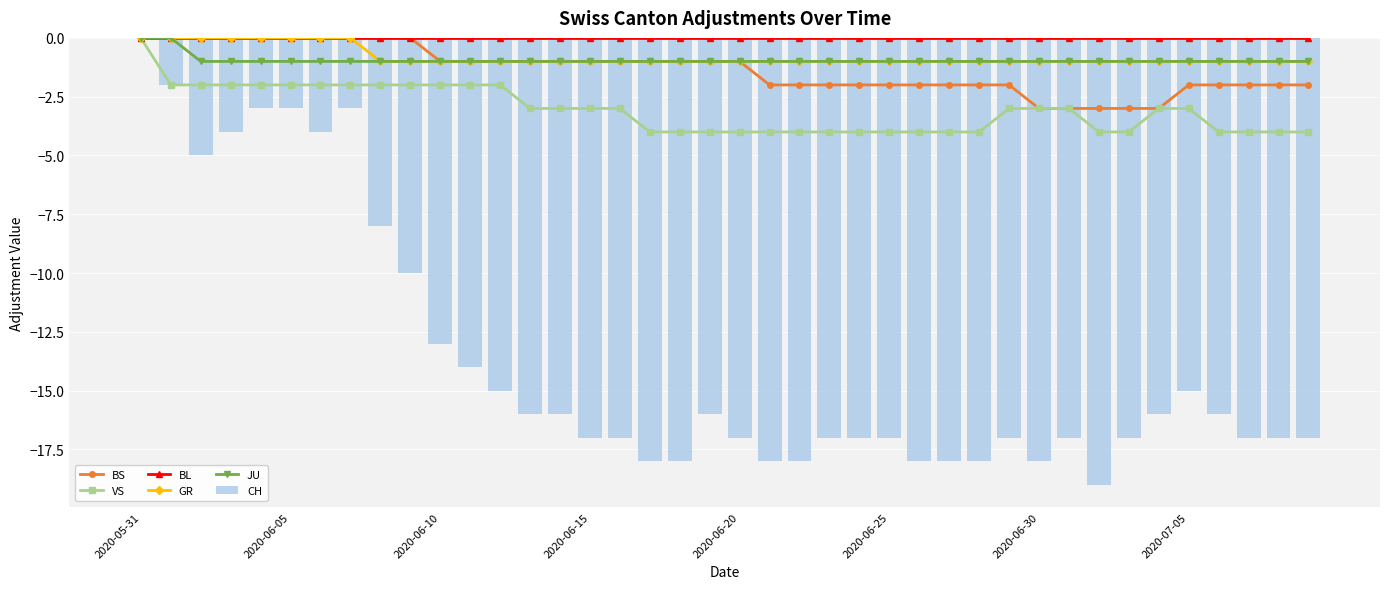

How many data points in JU are above -1?

2